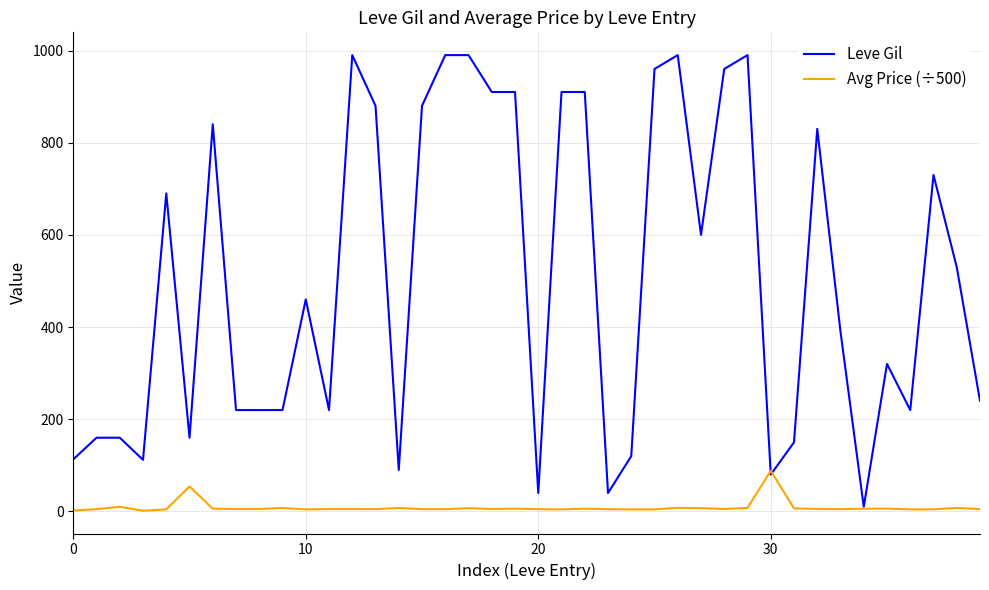

Which series has the largest total across all categories?

Leve Gil